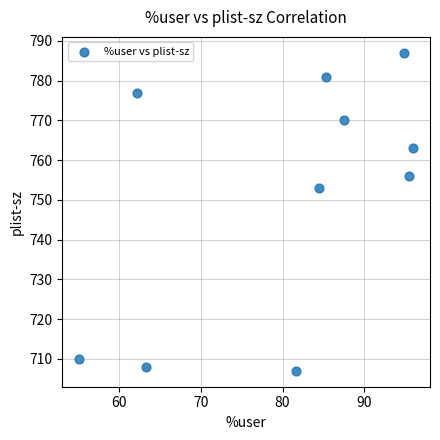

What Y value in the scatter plot is closest to 747?

753